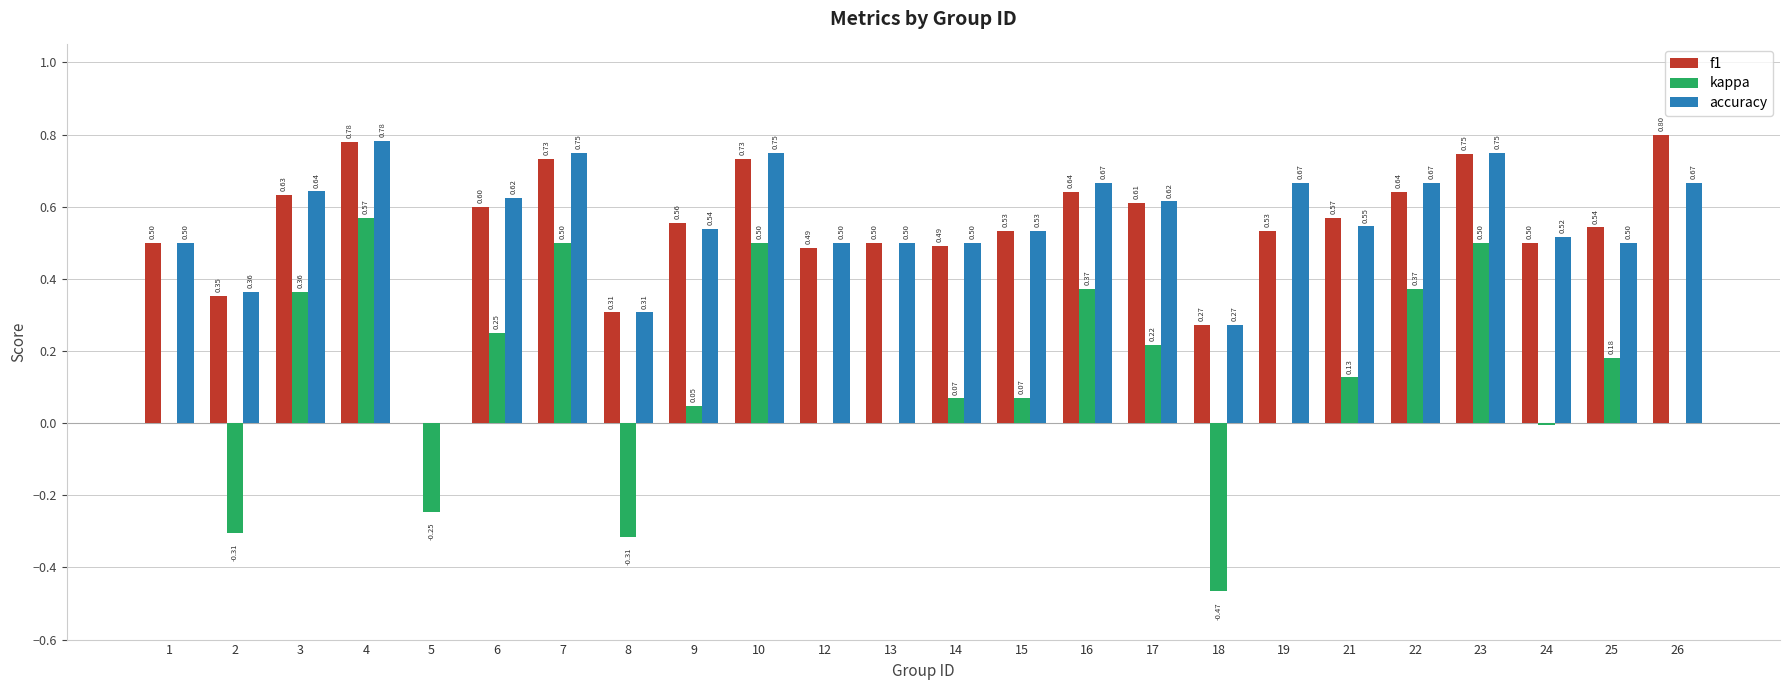

True or false: accuracy has a value of 0.1 at 13.

False